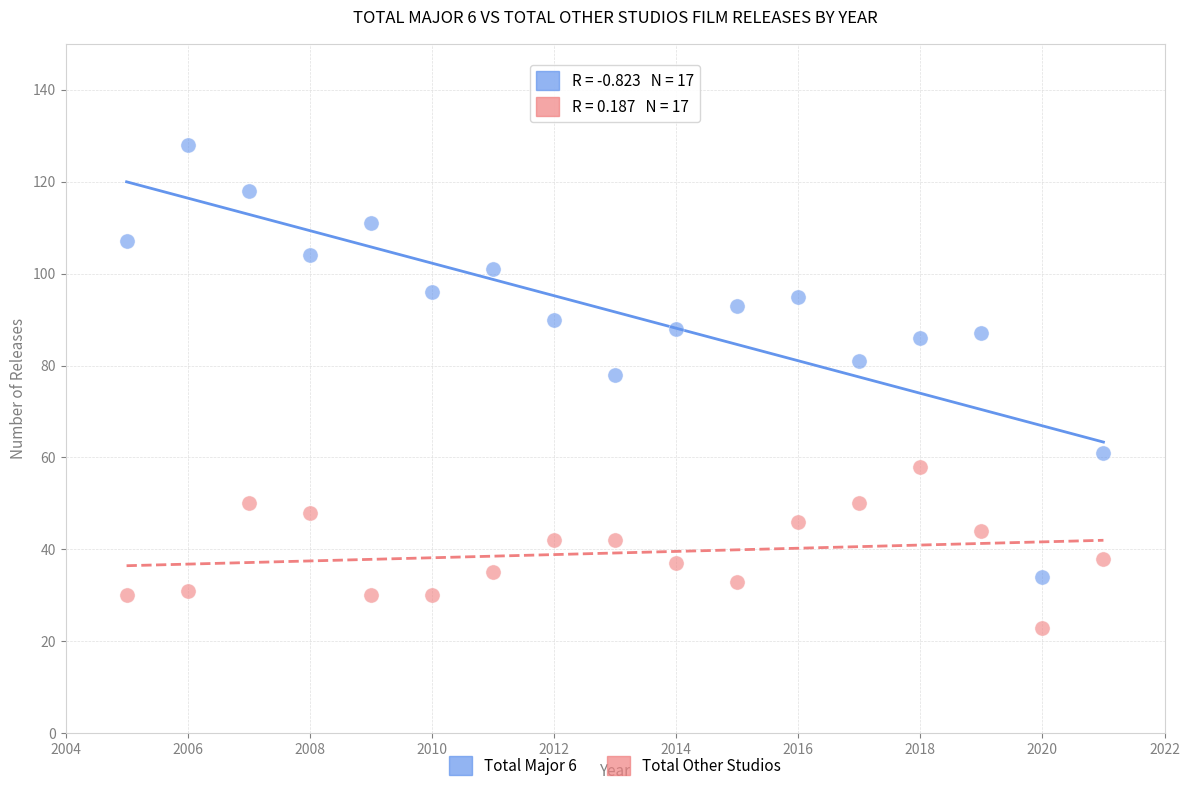

Which series has the widest spread of Y values?

Total Major 6